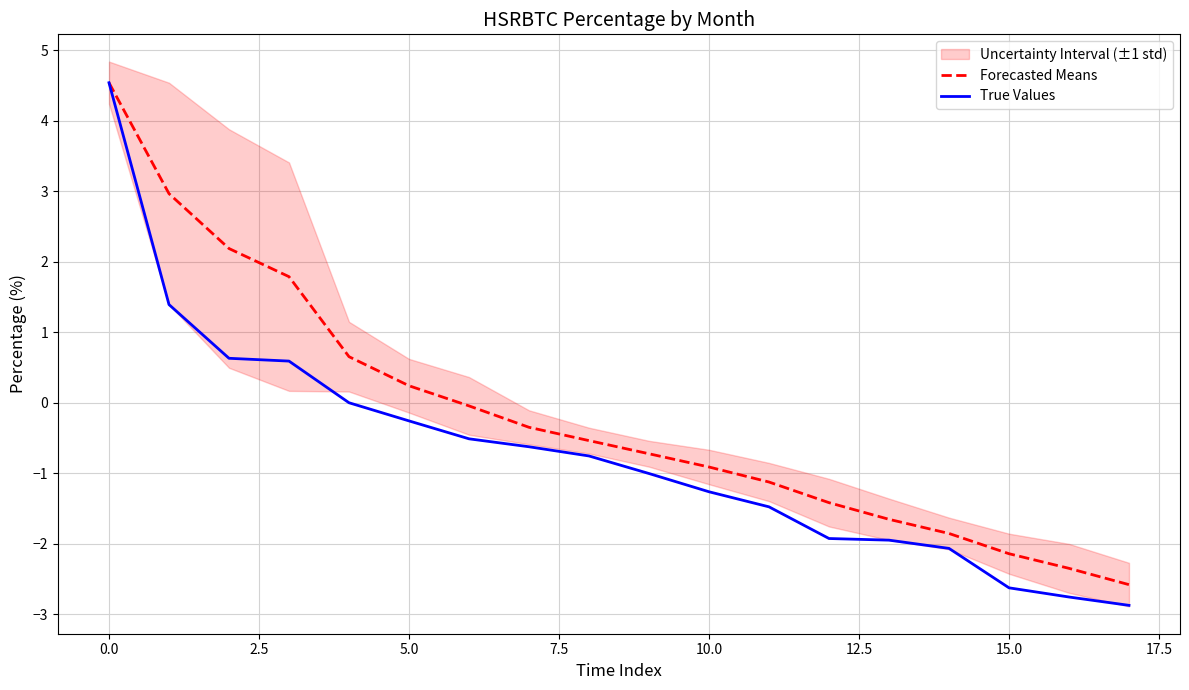

The Forecasted Means series shows -0.3 at 12. True or false?

False